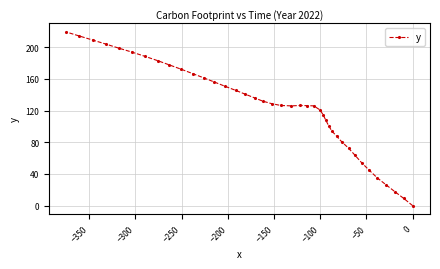

What is the value of the 39th point from the left?

9.1